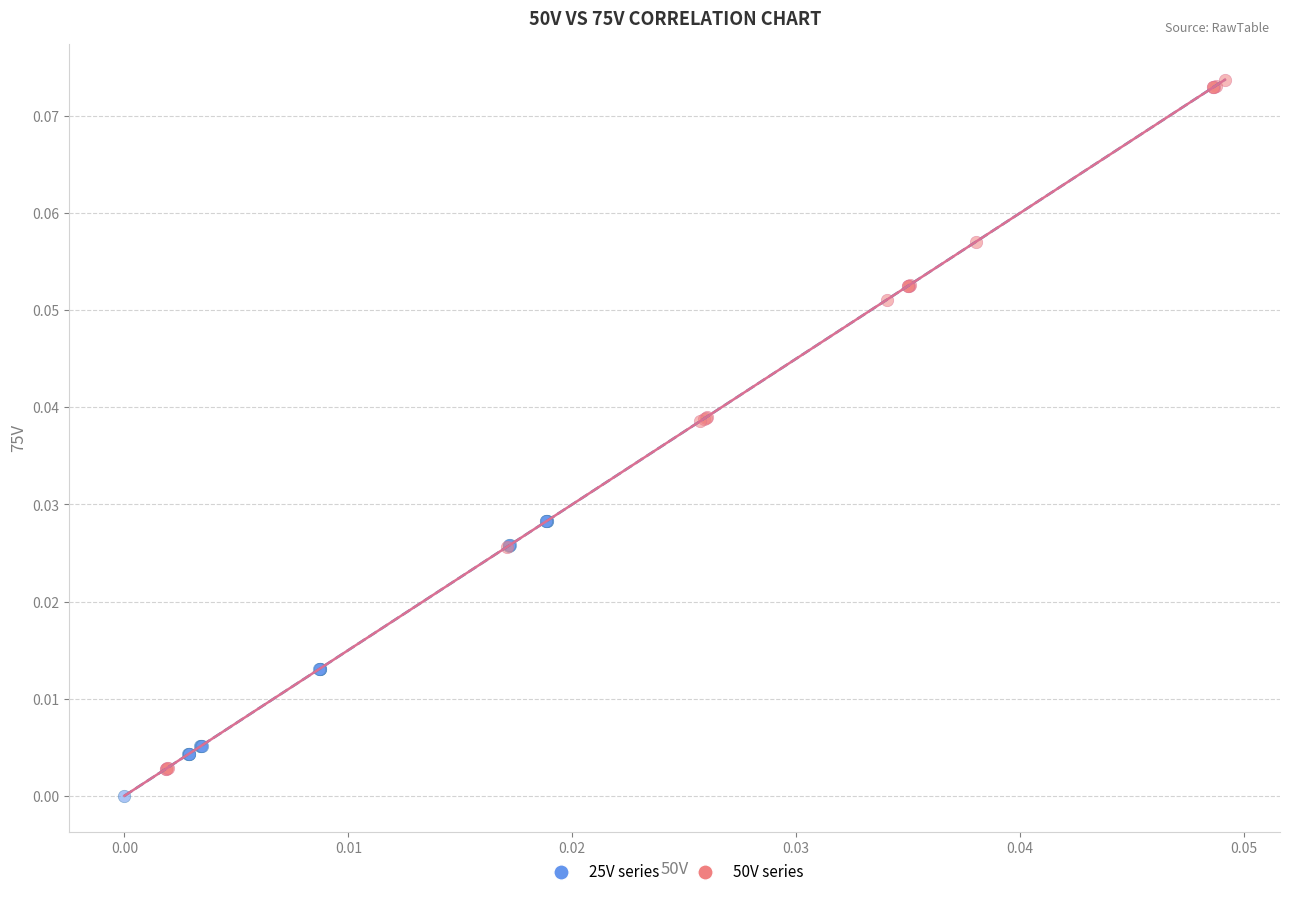

Which series contains the highest Y value?

50V series